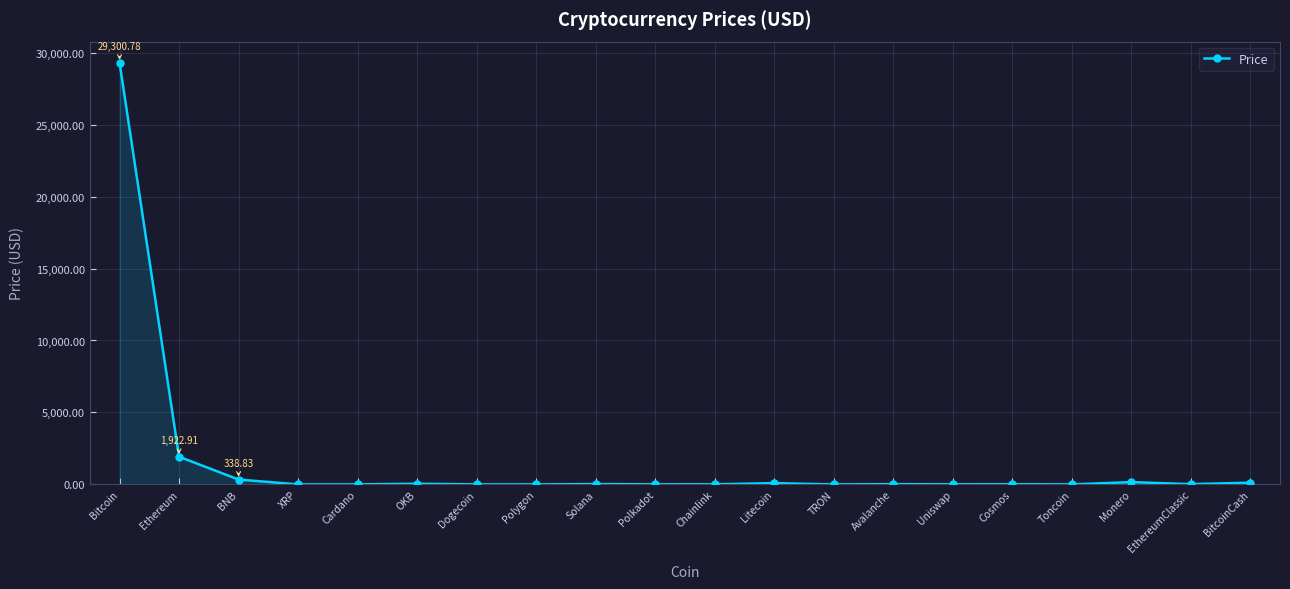

At which category does the chart reach its peak across all series?

Bitcoin